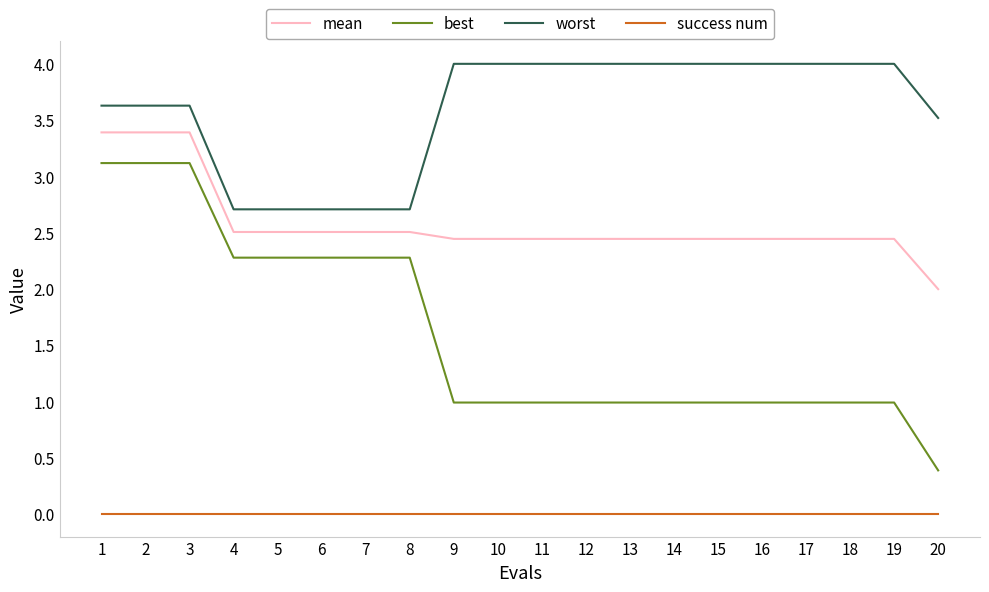

Rank the series by their average value, from highest to lowest.

worst, mean, best, success num